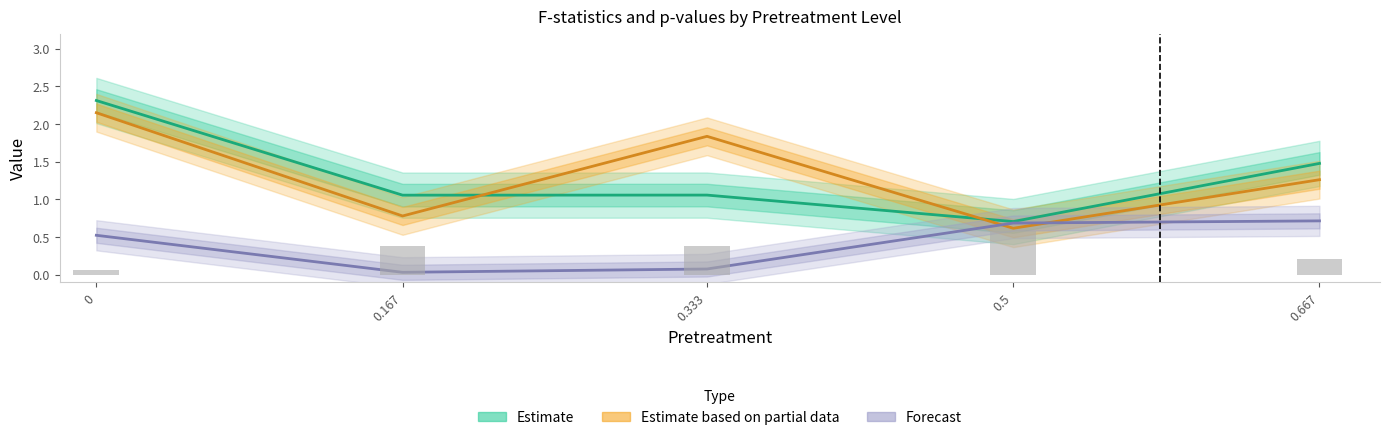

Reading right to left, list all the values displayed in this chart.

Estimate: 1.5	0.7	1.1	1.1	2.3
Estimate based on partial data: 1.3	0.6	1.8	0.8	2.1
Forecast: 0.7	0.7	0.1	0.0	0.5